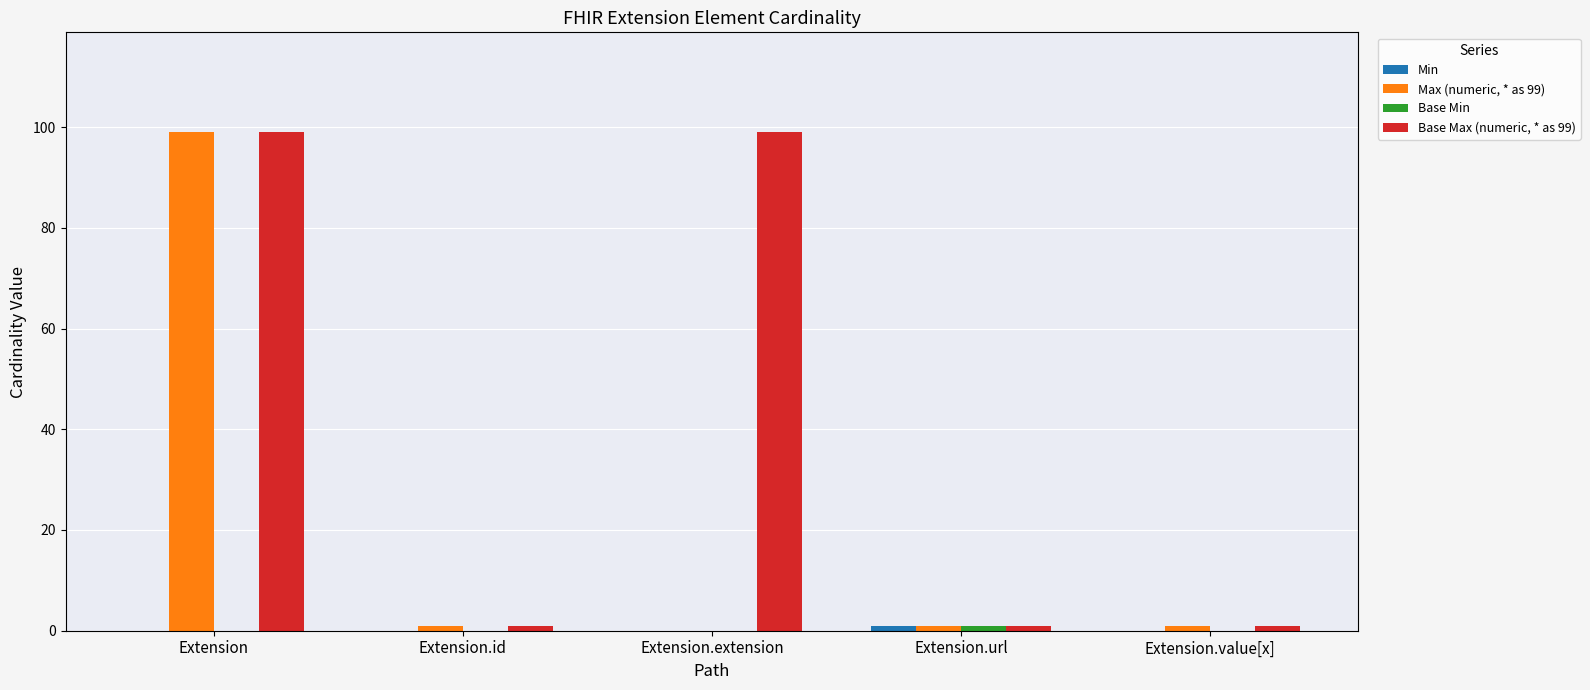

The value of Base Max (numeric, * as 99) at Extension is 41. True or false?

False